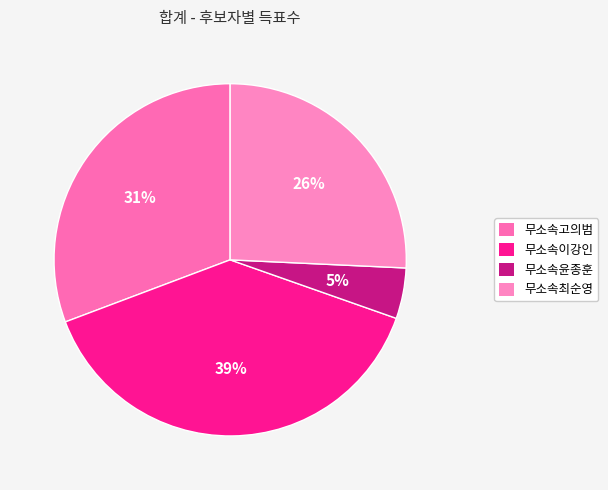

Does 무소속최순영 represent more than half of the total?

No